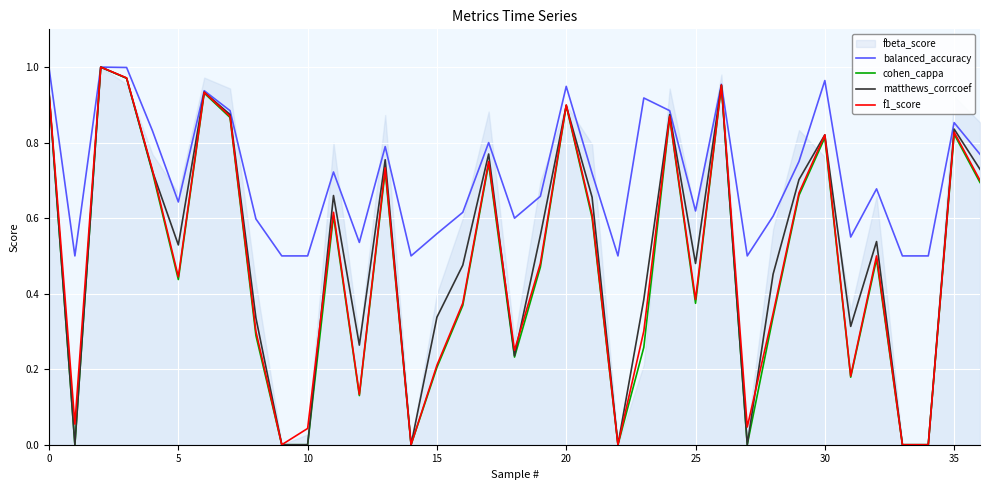

The f1_score series shows 0.2 at 15. True or false?

True